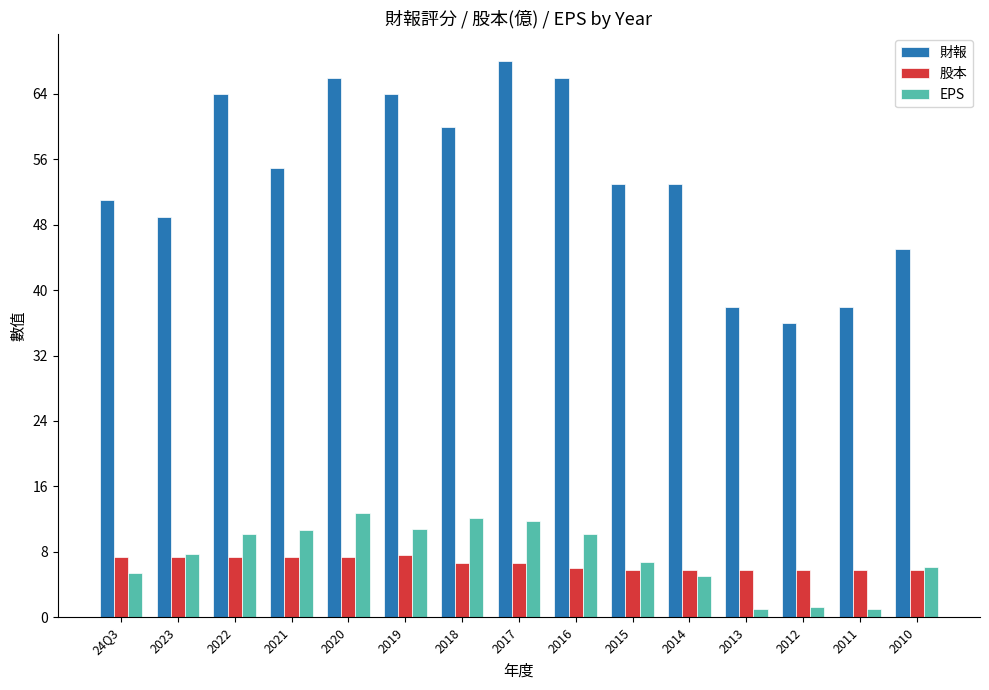

Count the number of data series in this chart.

3